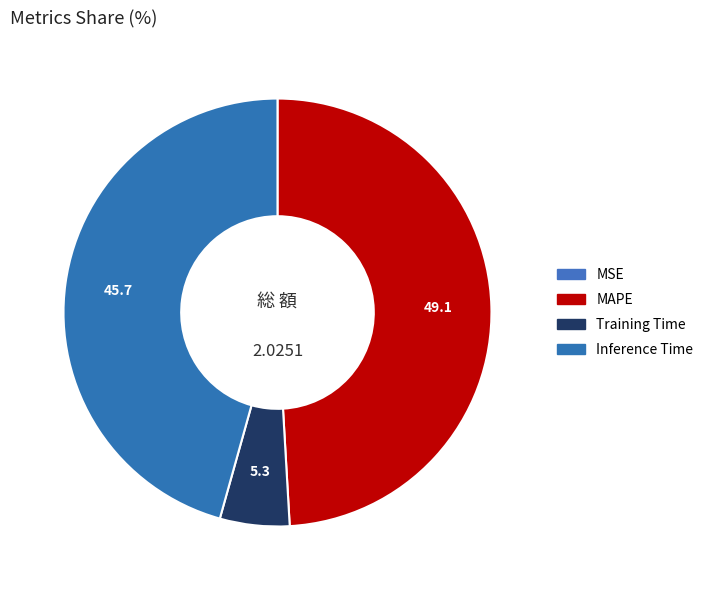

Is it true that MSE is 0% of the pie?

True